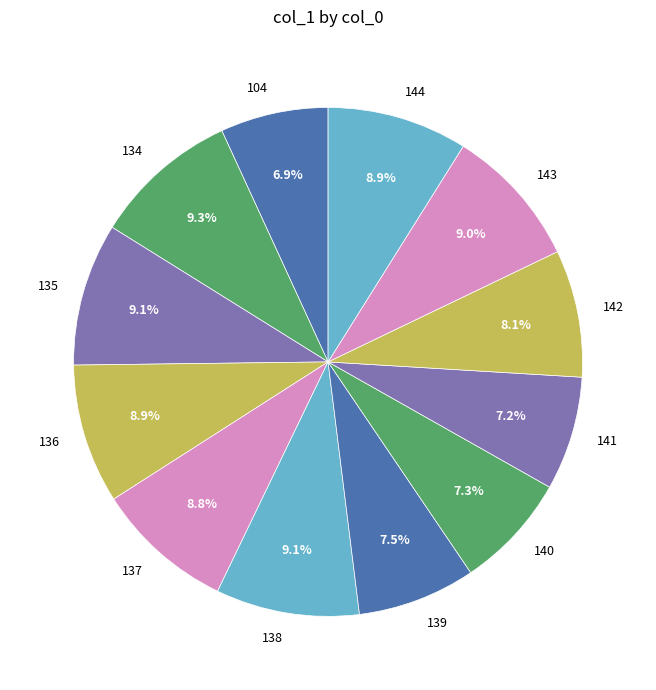

What percentage is NOT represented by 144?

91.1%